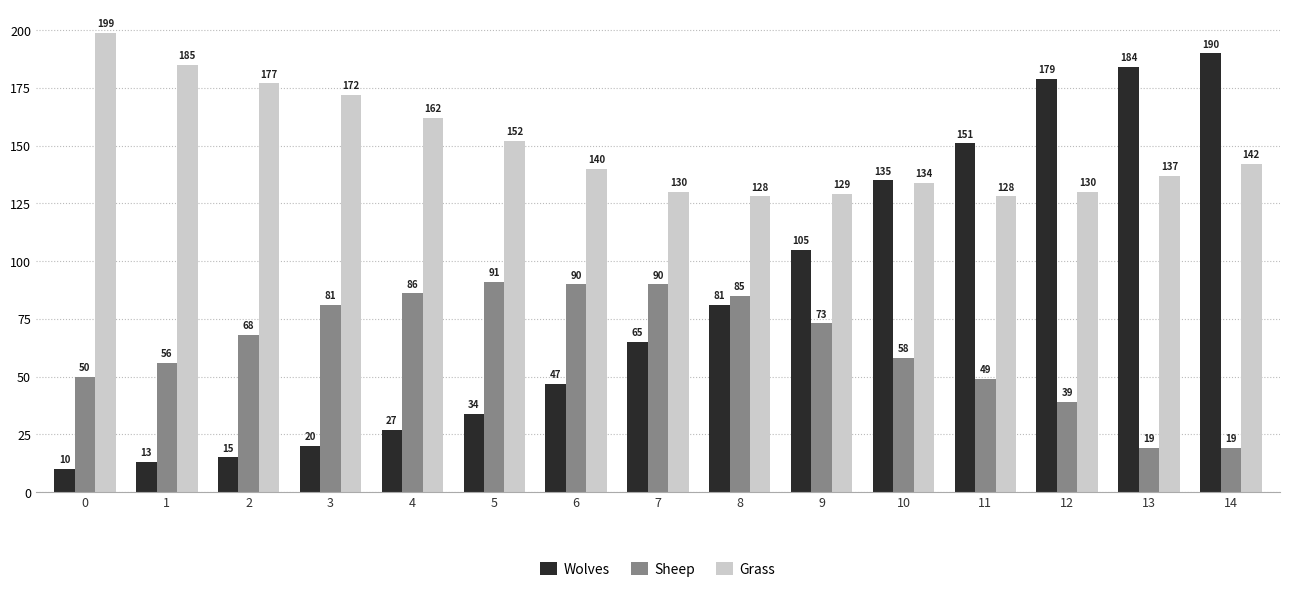

Is it true that Grass equals 185 at 1?

True